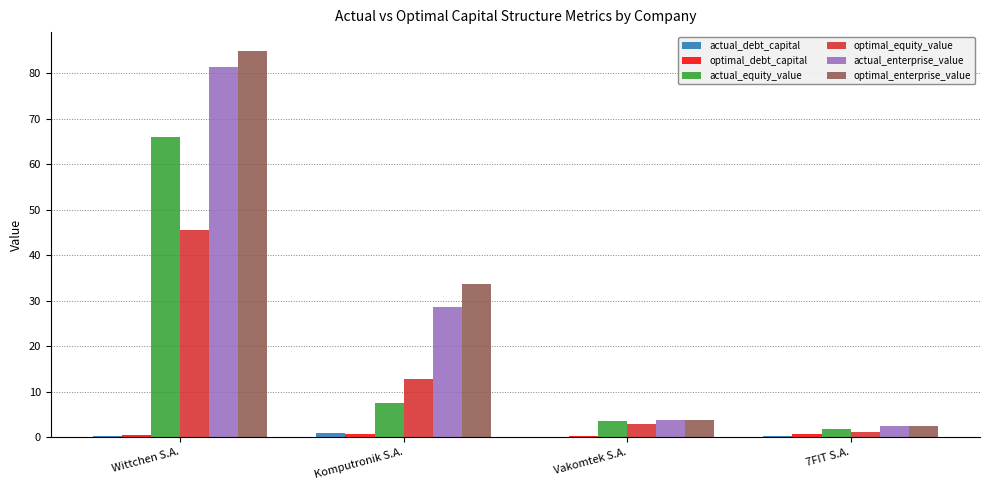

The optimal_equity_value series shows 2.9 at Vakomtek S.A.. True or false?

True